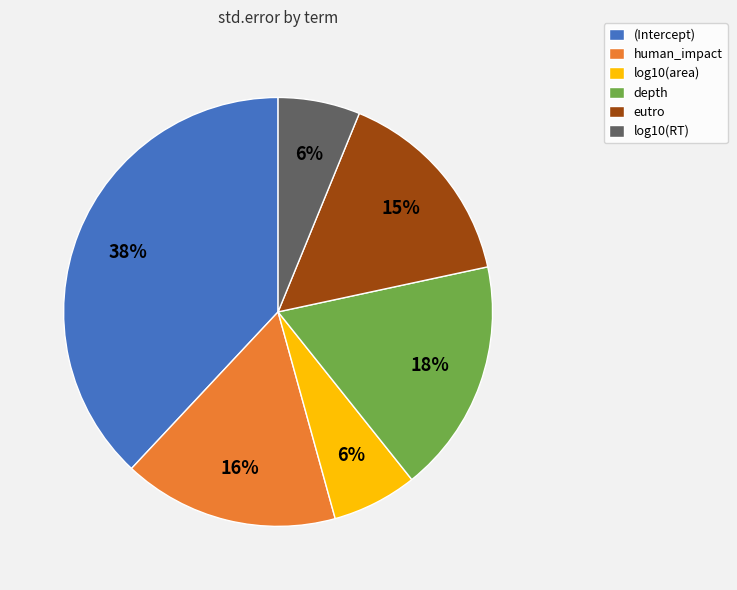

Count the number of slices in the pie.

6